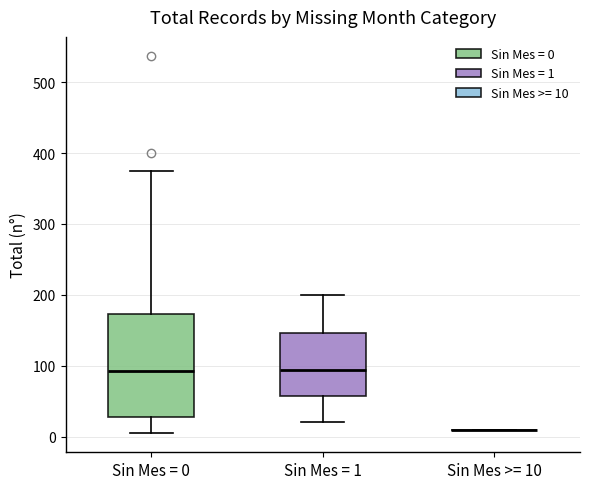

Reading left to right, transcribe this box plot: for each box, give where its median line is, the range the box spans, and where its two whiskers end, as read against the y-axis. The values are not printed on the chart, so give them approximately, as read against the axis.

Sin Mes = 0: median 90, box 30 to 170, whiskers 10 to 370
Sin Mes = 1: median 90, box 60 to 150, whiskers 20 to 200
Sin Mes >= 10: box collapsed to a line at 10, whiskers 10 to 10